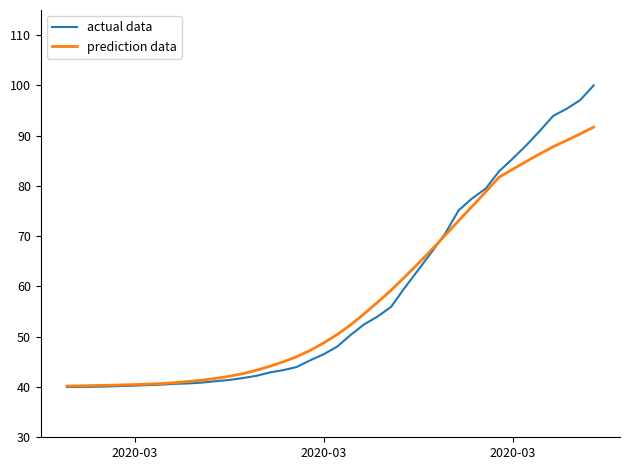

List the series in order of their peak value, lowest first.

prediction data, actual data